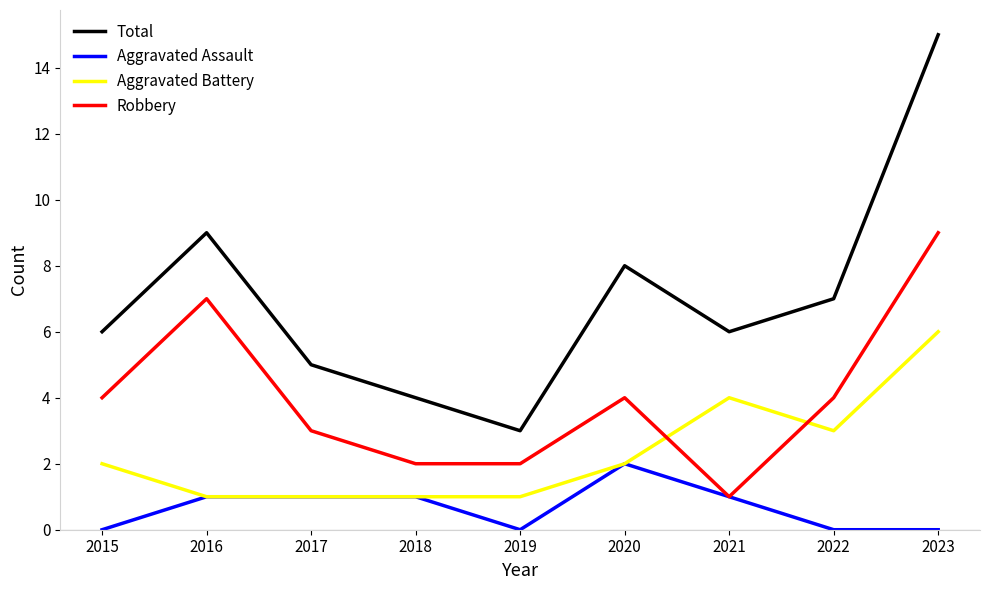

At which category is the sum across all series the highest?

2023